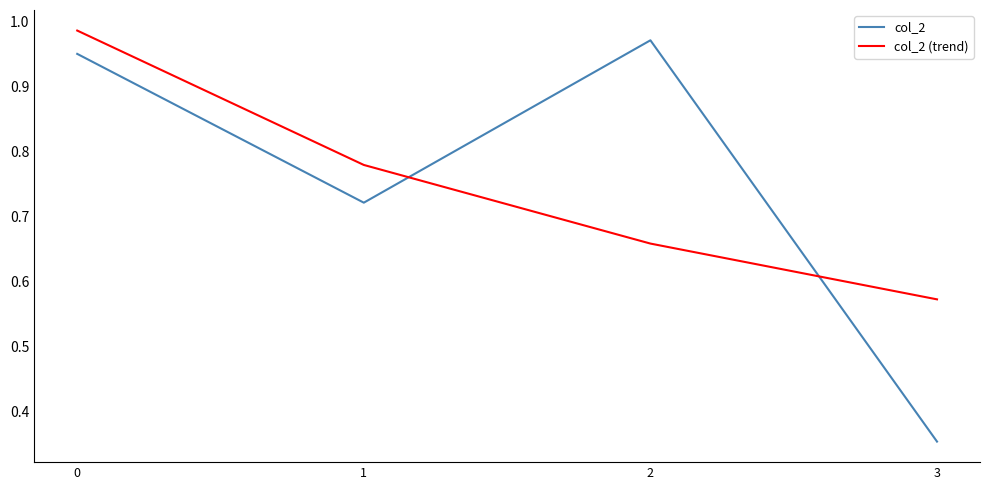

At 0, list the series in order from largest to smallest.

col_2 (trend), col_2